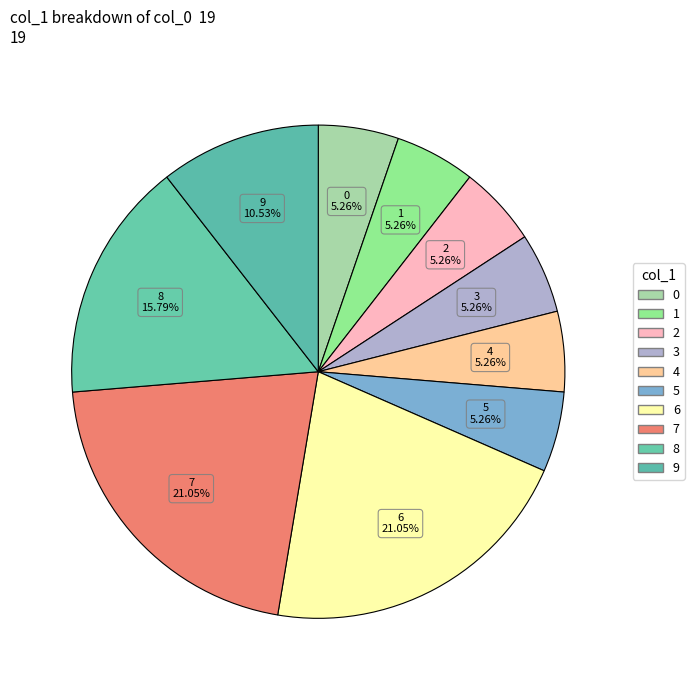

Does any single category account for the majority?

No